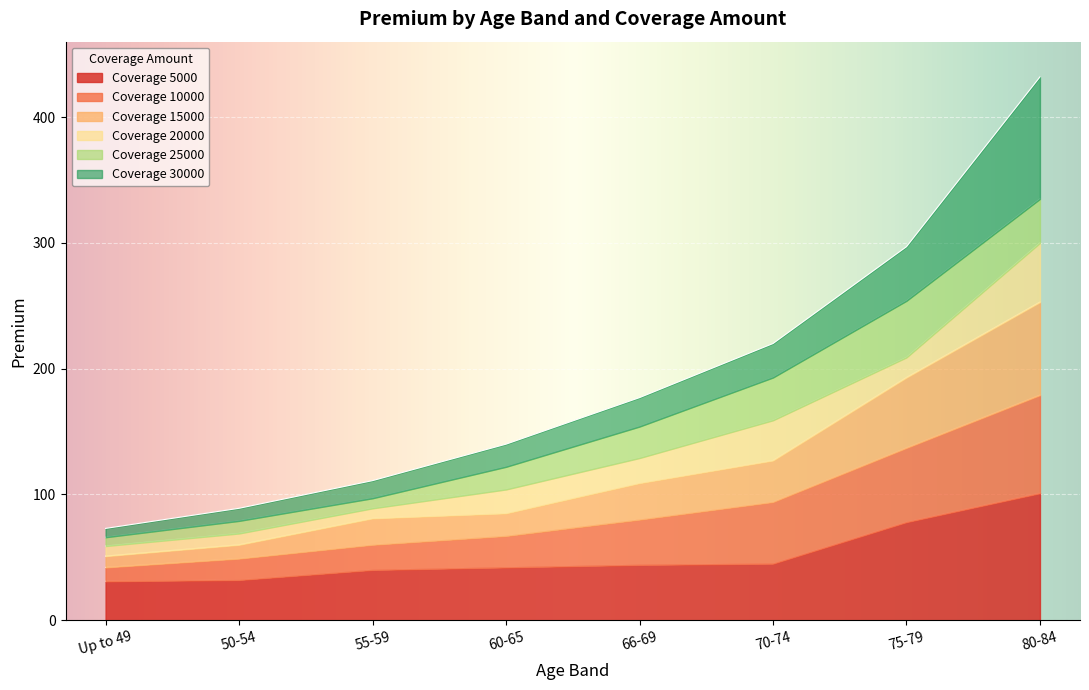

At which category is the sum across all series the highest?

80-84